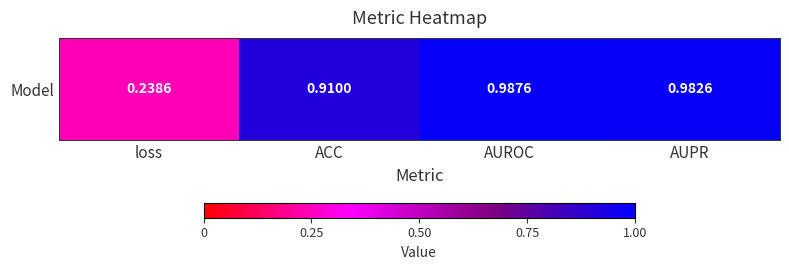

Where is the data nearest to the value 0?

loss